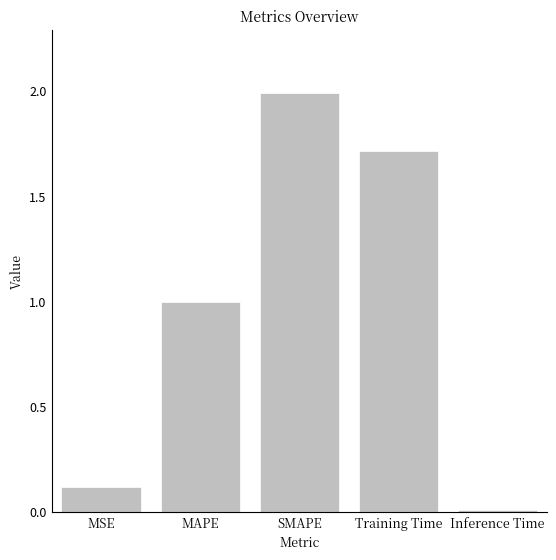

The value at Training Time is 0.8. True or false?

False